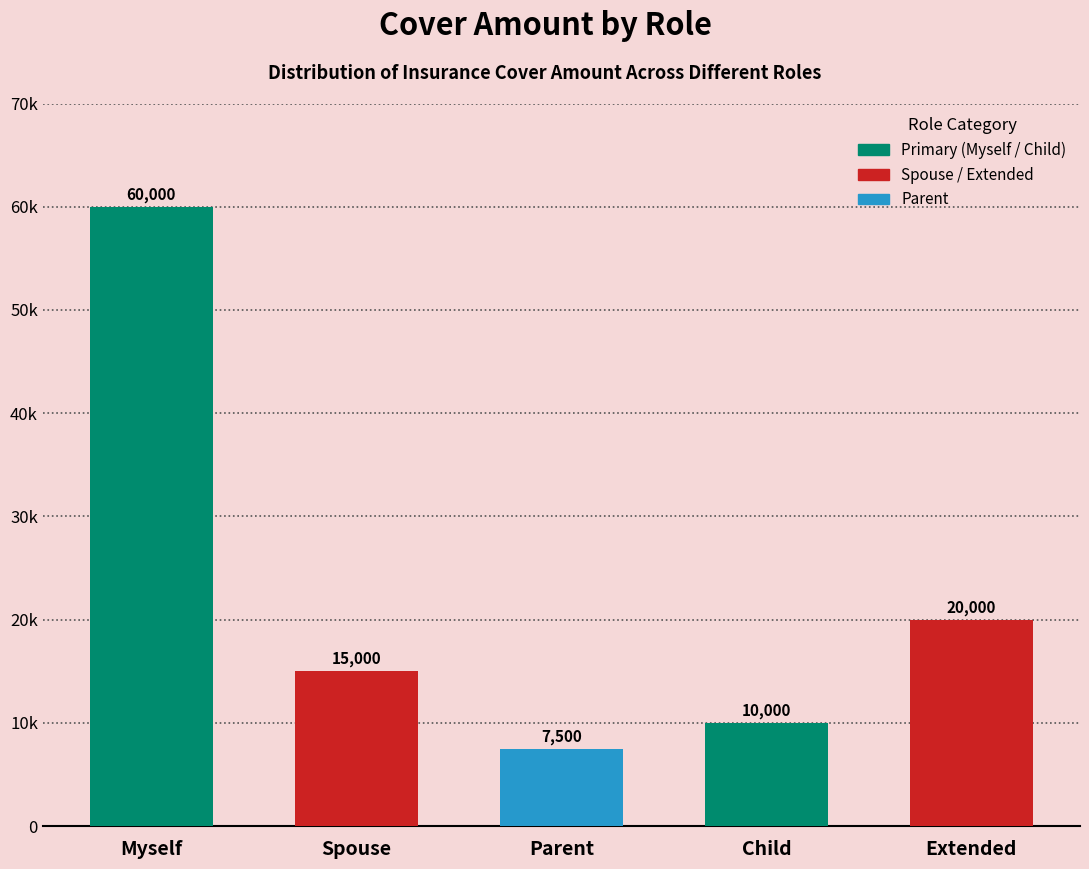

Are the bars horizontal?

No